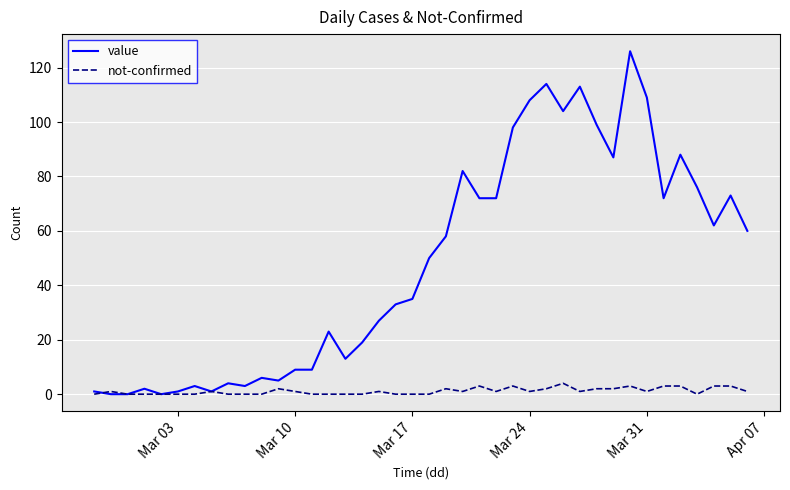

Which series has the largest total across all categories?

value